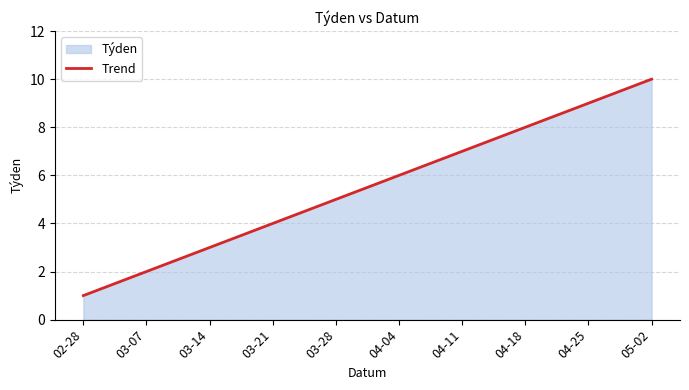

What position from the right is 03-28?

6